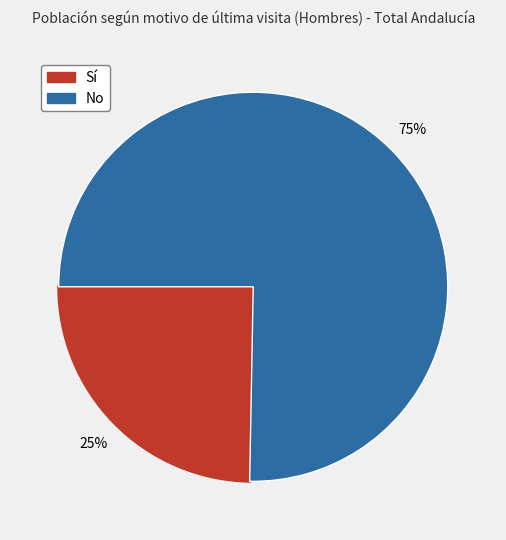

Which category has the smallest portion of the pie?

Sí